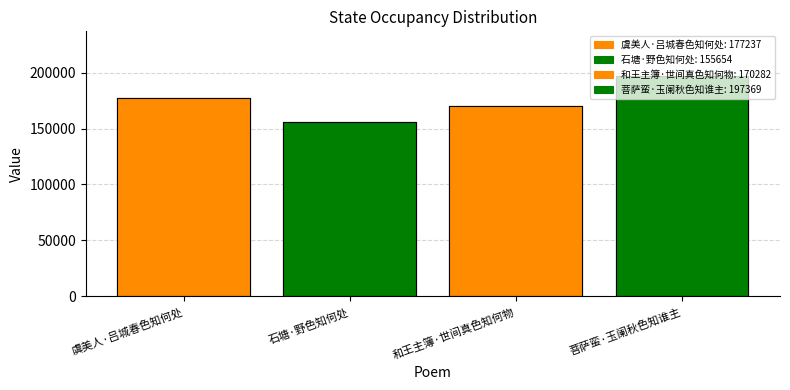

Count the number of categories in the chart.

4